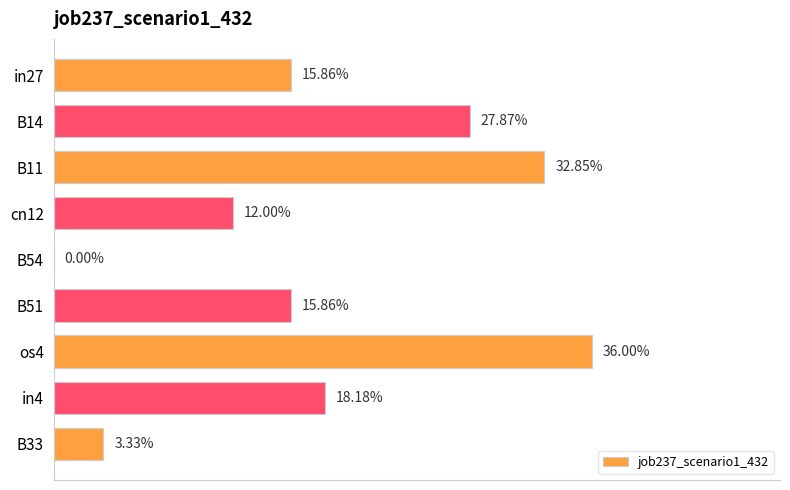

Are the bars horizontal?

Yes